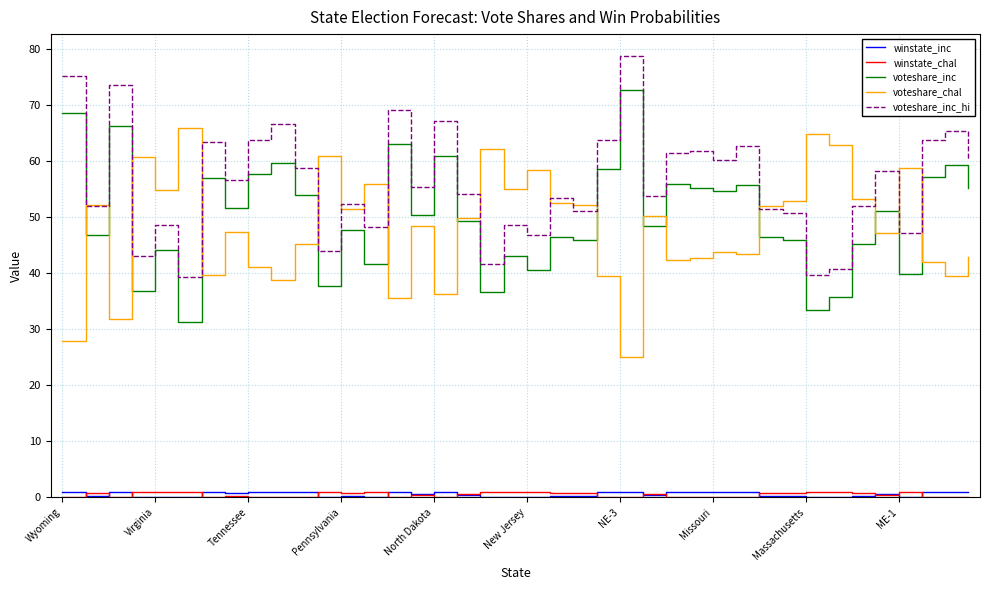

True or false: winstate_inc and voteshare_chal cross at least once.

False